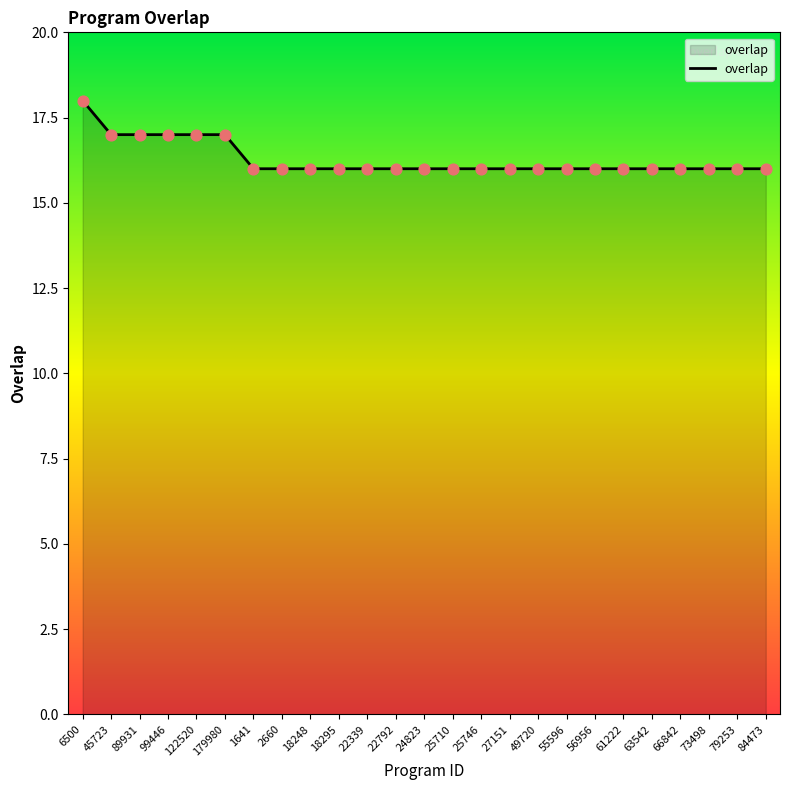

What is the ratio of the value at 25746 to the value at 6500?

0.9